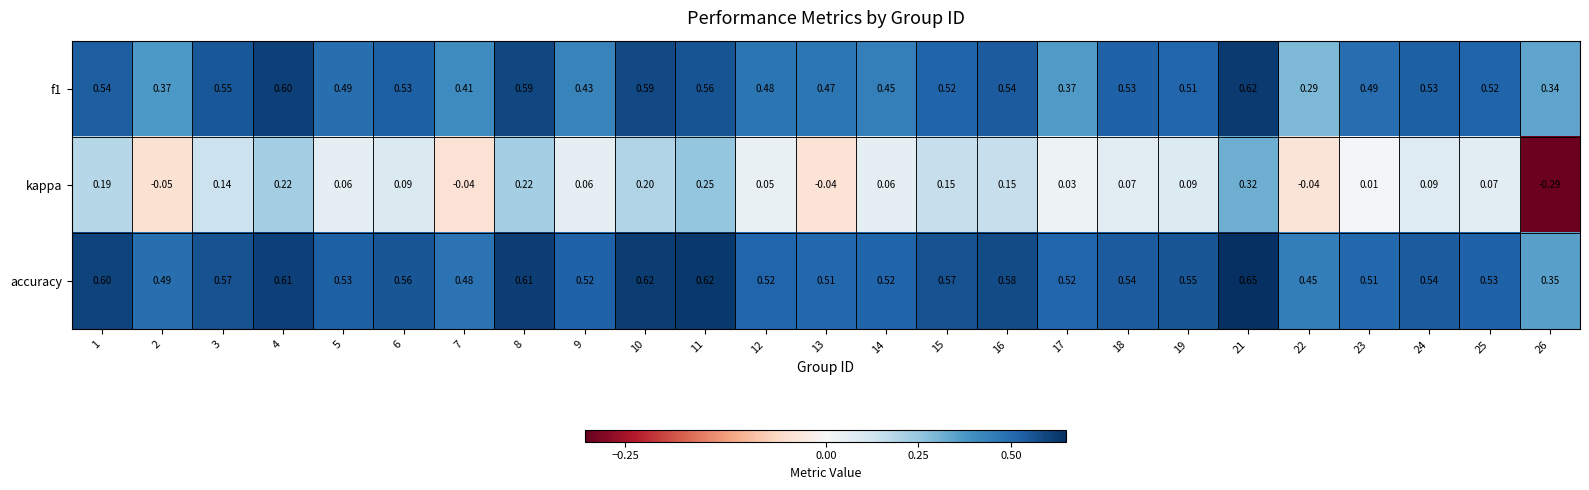

Is the value of accuracy at 5 greater than the value of kappa at 25?

Yes